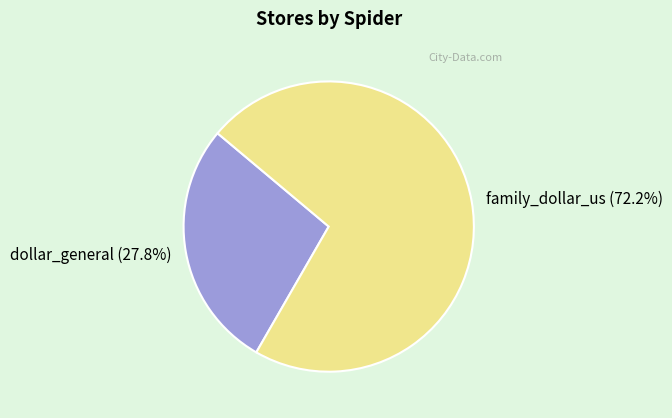

Rank the categories by value from lowest to highest.

dollar_general, family_dollar_us